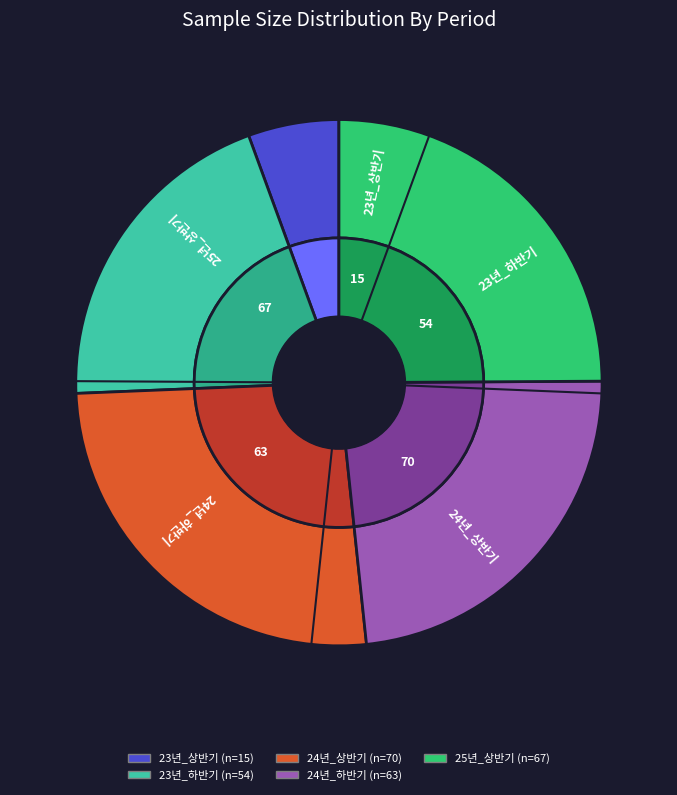

Which category has the smallest portion of the pie?

23년_상반기